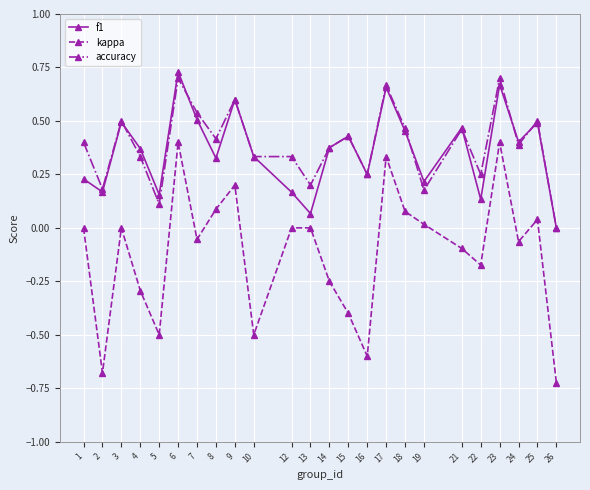

Which label corresponds to the smallest value in the chart?

26